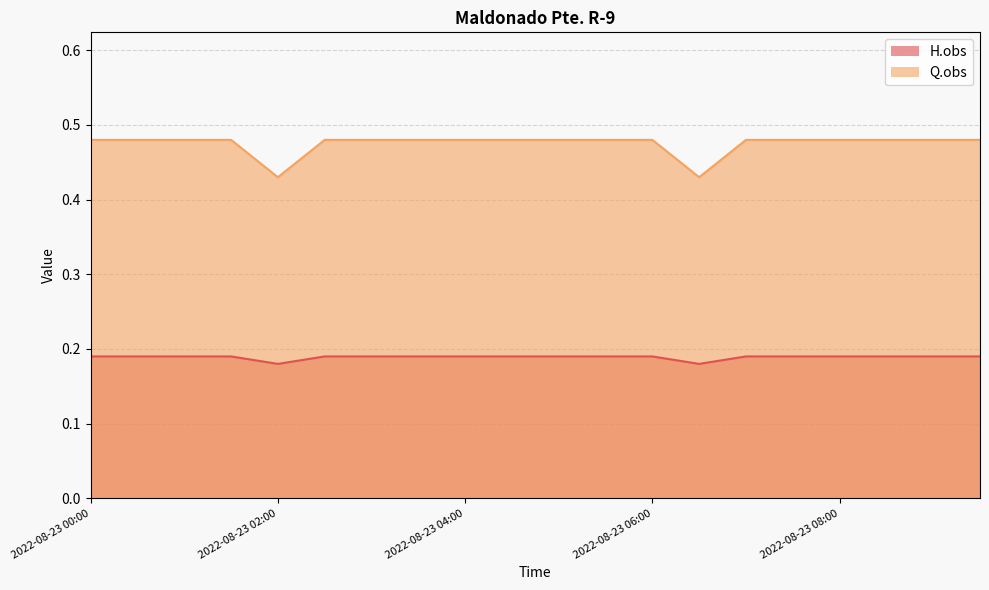

What is the maximum value for H.obs?

0.2